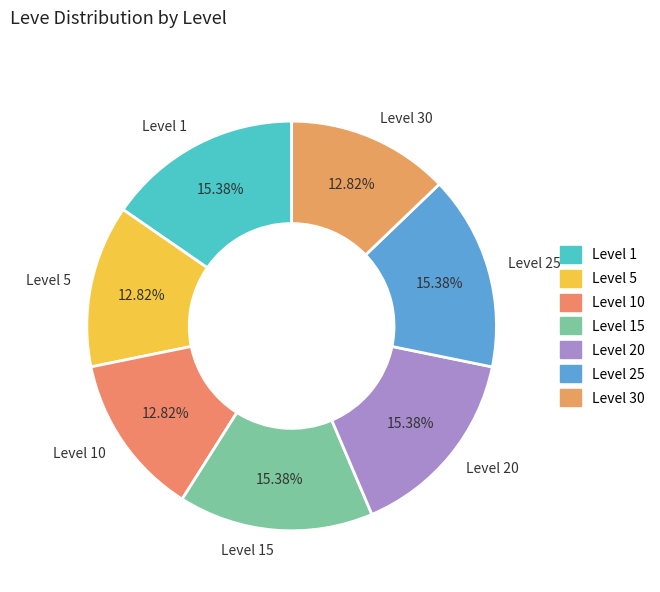

Combined, do Level 20 and Level 10 account for over 50%?

No